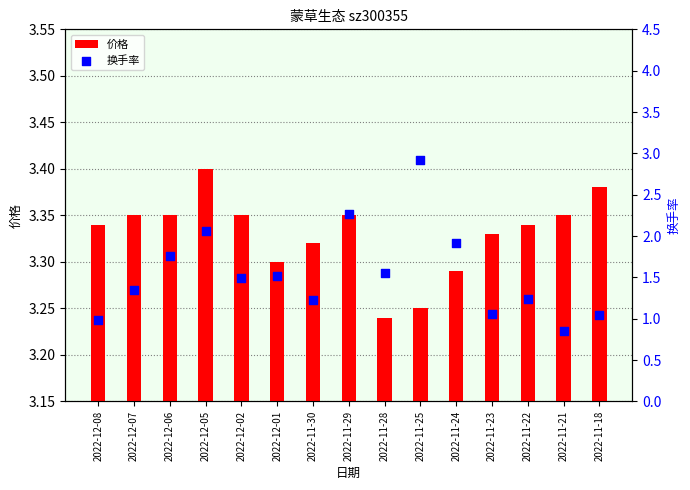

Is the value of 价格 at 2022-12-05 greater than the value of 换手率 at 2022-11-24?

Yes